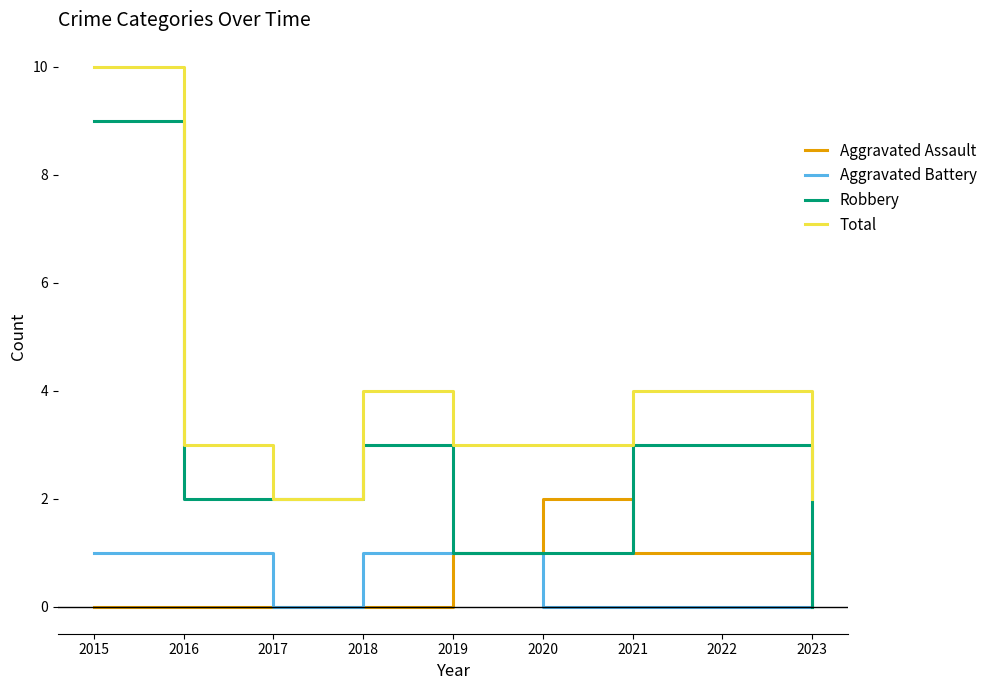

At which category does Robbery reach its first local peak?

2018